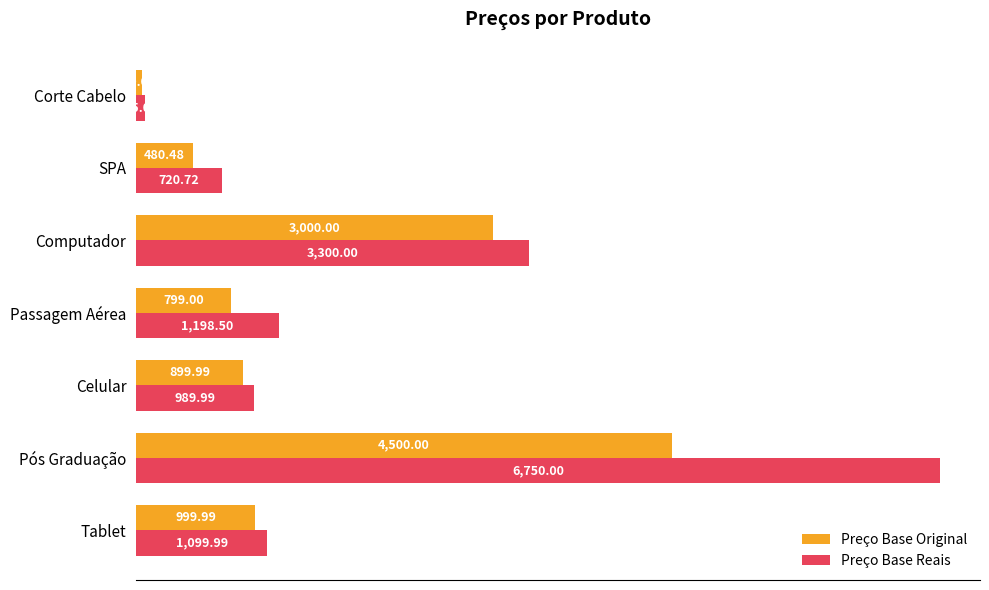

Where is Preço Base Reais nearest to the value 3412?

Computador